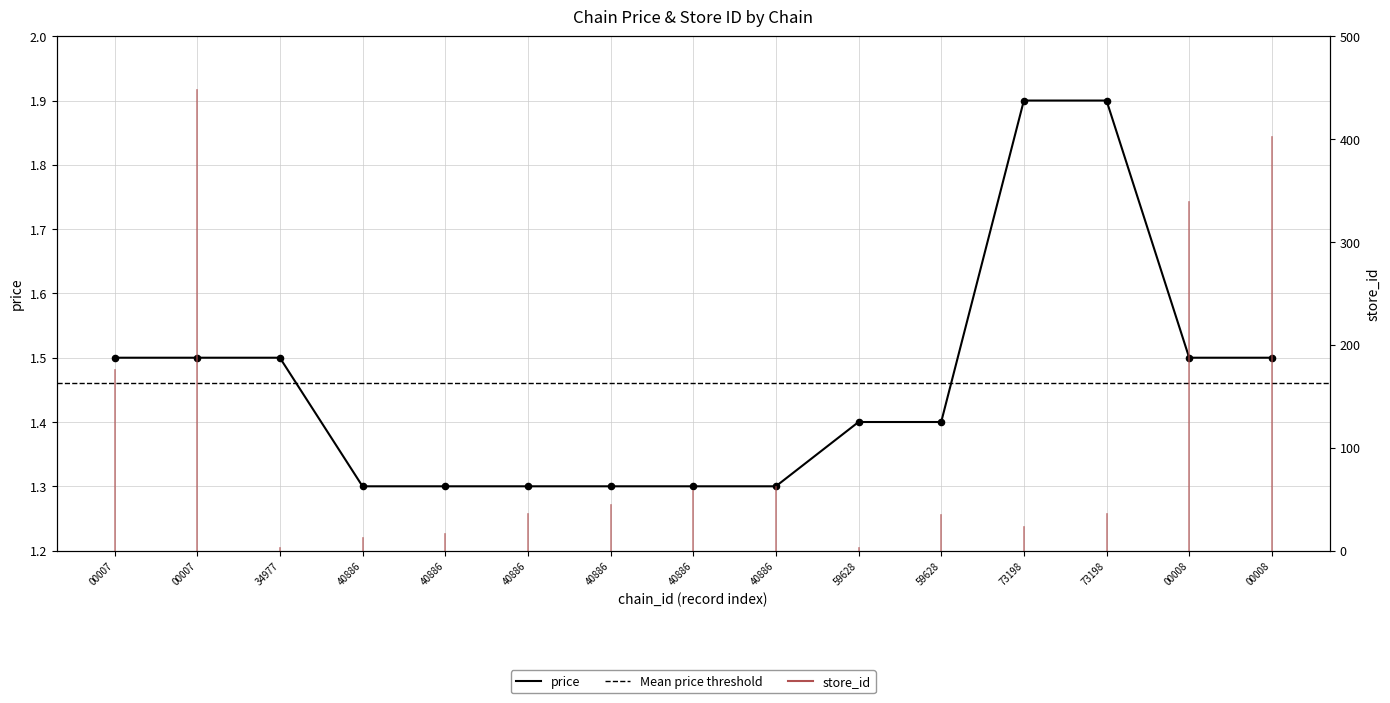

Between 73198 and 73198, which is larger?

73198